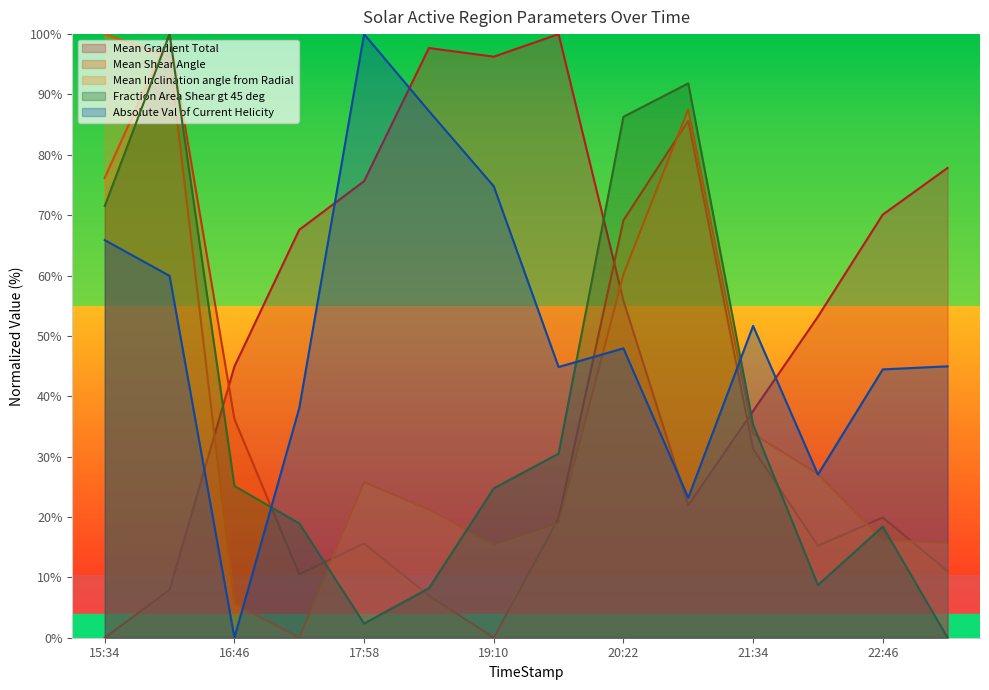

Reading left to right, what are all the values shown in this chart?

Mean Gradient Total: 0.0	8.0	44.9	67.6	75.6	97.7	96.3	100.0	55.8	22.0	37.6	53.2	70.1	77.8
Mean Shear Angle: 76.2	100.0	36.2	10.5	15.6	7.0	0.0	19.8	69.2	85.6	31.3	15.2	19.9	11.0
Mean Inclination angle from Radial: 100.0	96.2	5.7	0.0	25.8	21.2	15.4	19.0	60.2	87.6	33.8	27.2	16.2	15.7
Fraction Area Shear gt 45 deg: 71.5	100.0	25.1	18.9	2.3	8.2	24.7	30.5	86.3	91.8	35.3	8.7	18.4	0.0
Absolute Val of Current Helicity: 65.9	59.9	0.0	38.1	100.0	87.3	74.8	44.8	47.9	23.2	51.7	27.0	44.5	45.0